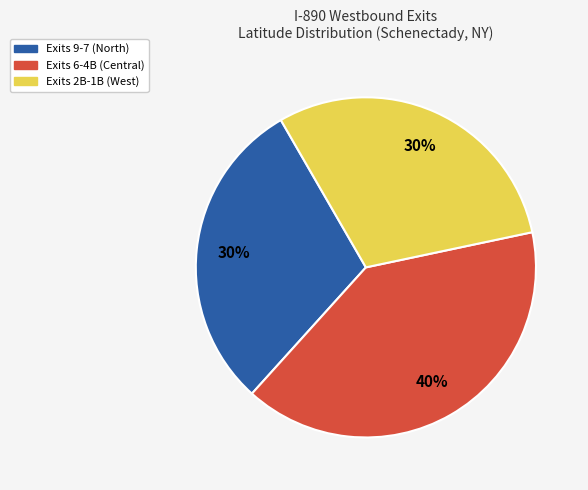

Is there any slice that represents more than half of the pie?

No